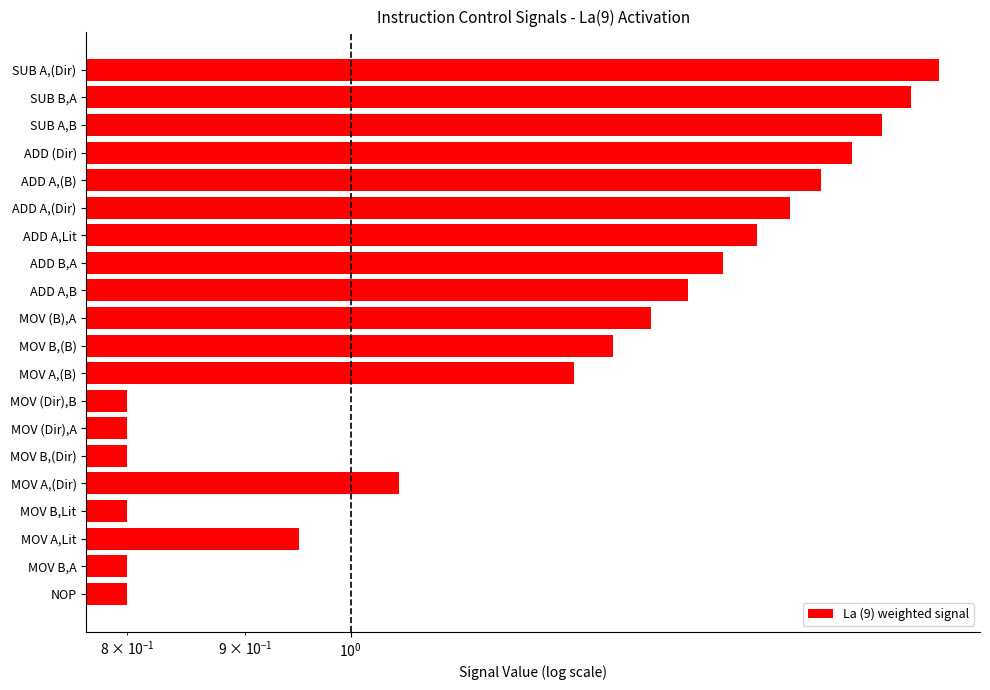

Between MOV (B),A and ADD A,(B), which is larger?

ADD A,(B)